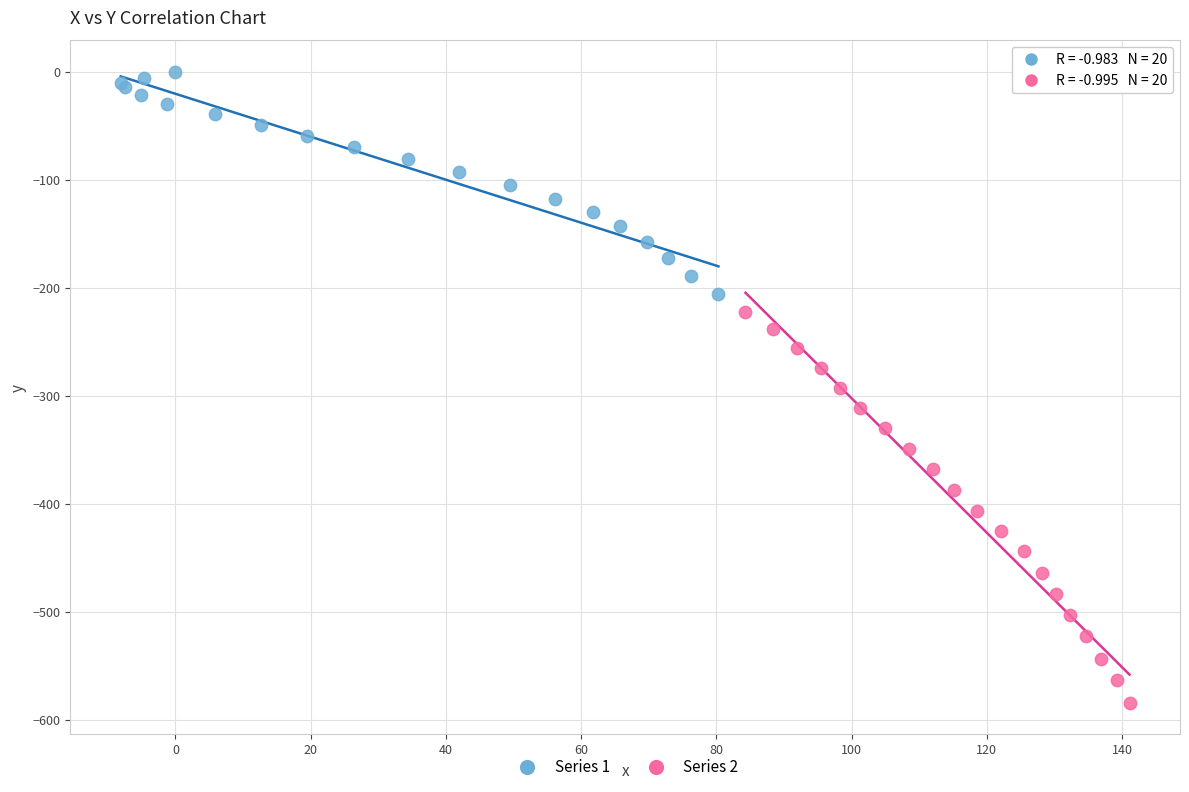

What are all the series names shown in the legend?

Series 1, Series 2